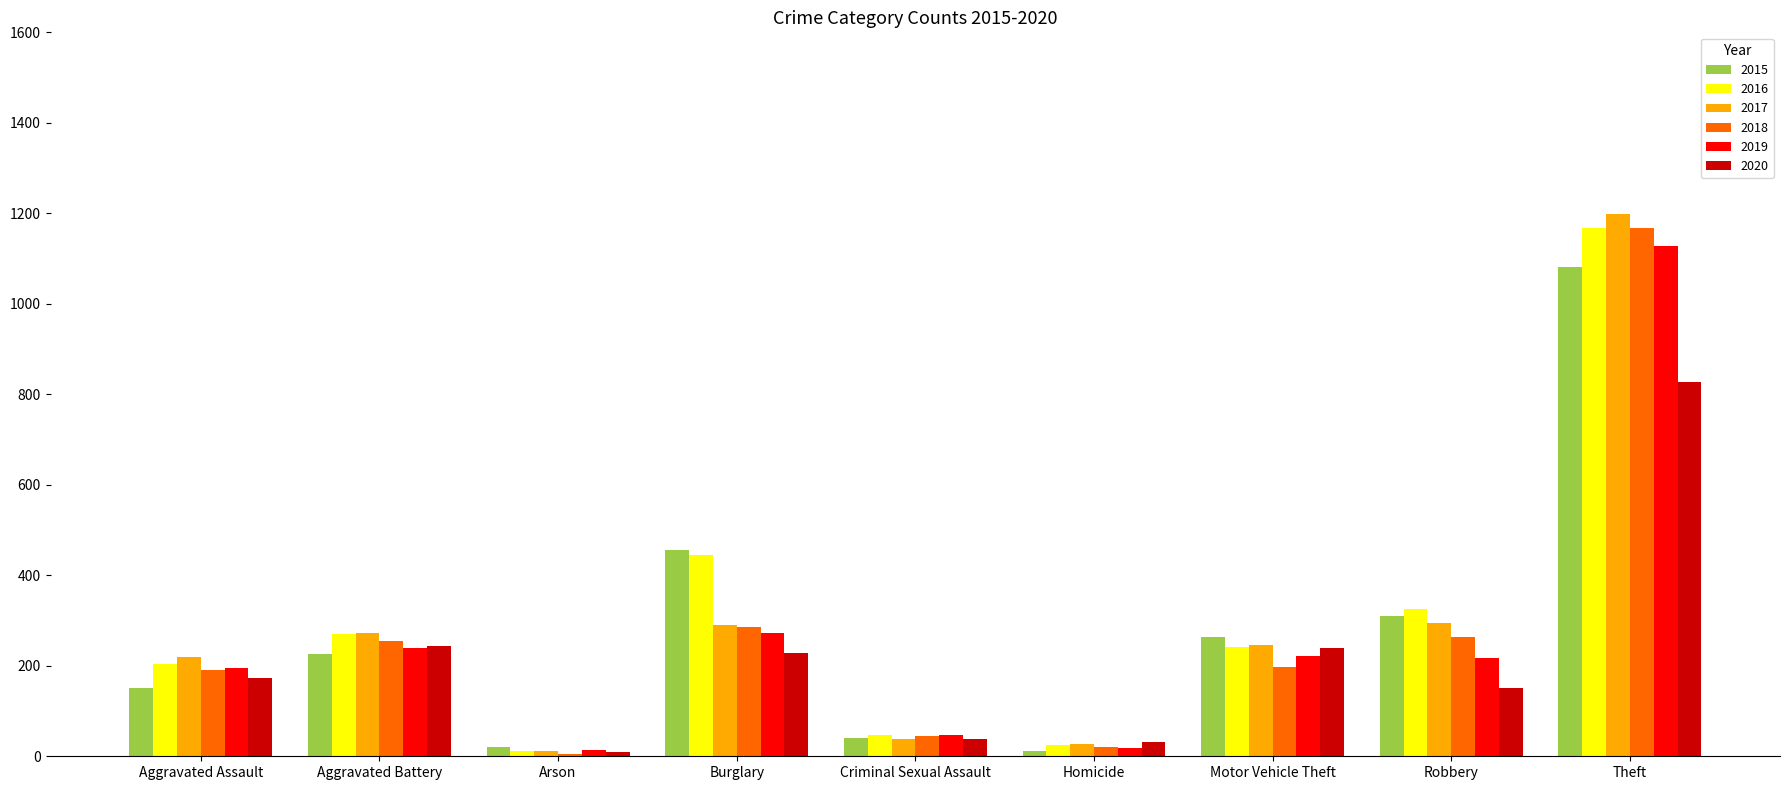

Where does the 2017 series first go above 246?

Aggravated Battery